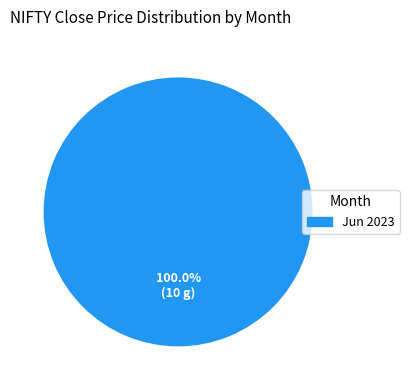

Rank the categories by value from lowest to highest.

Jun 2023